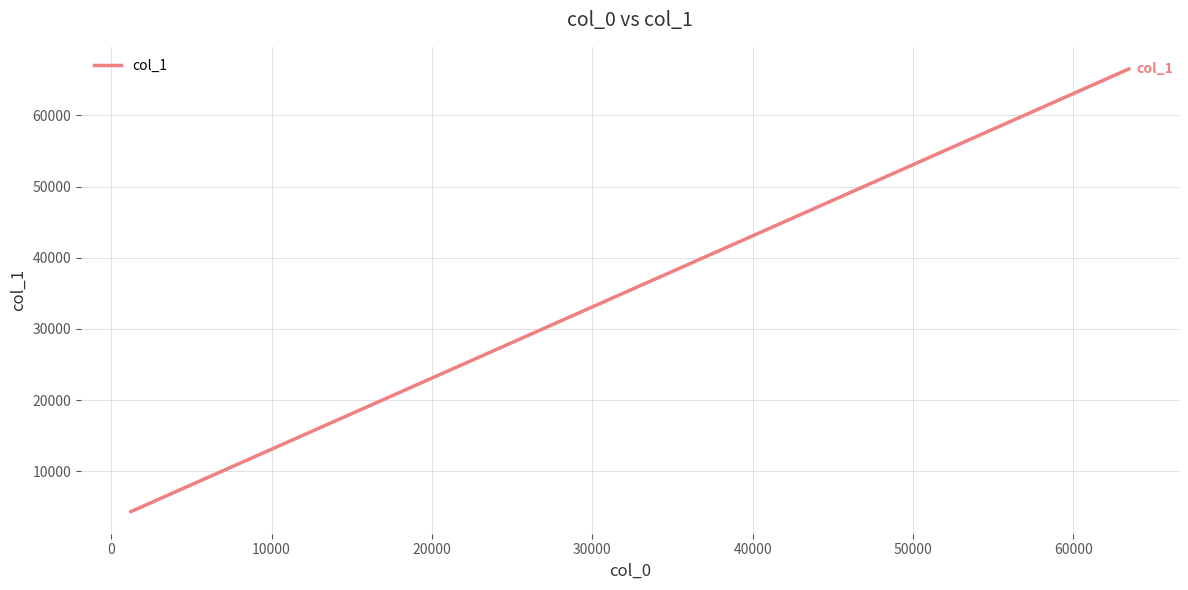

What is the difference between the maximum and minimum values?

62216